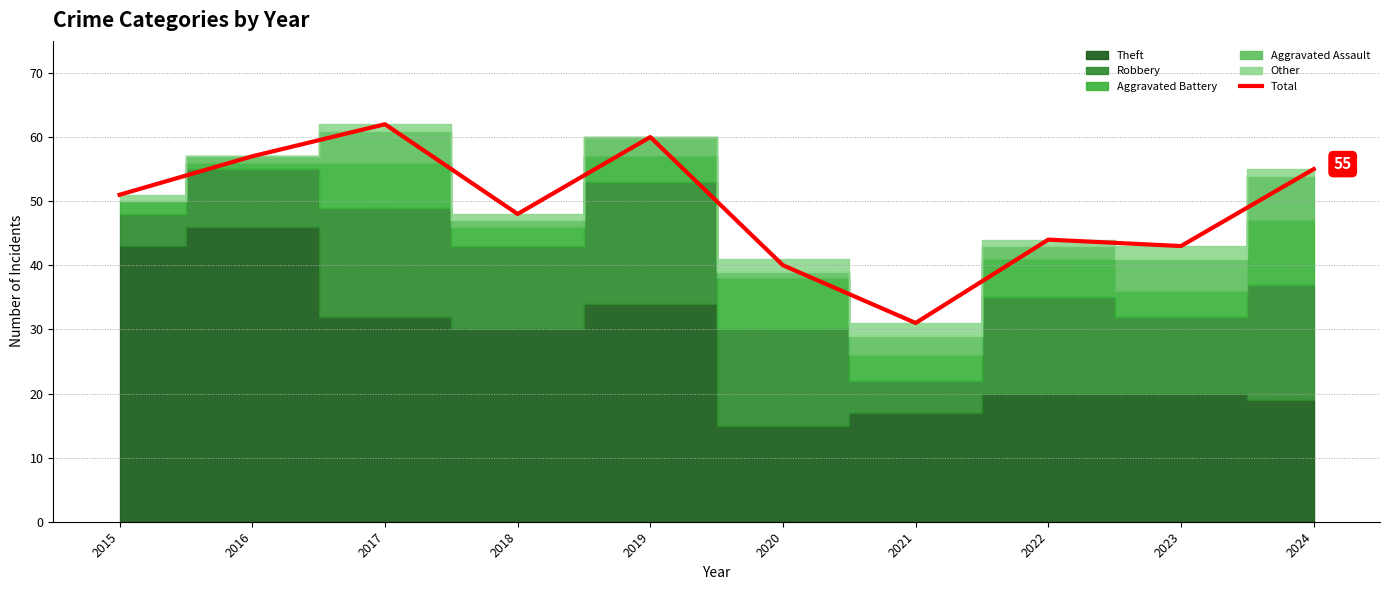

Is it true that the value at 2021 is 8?

False